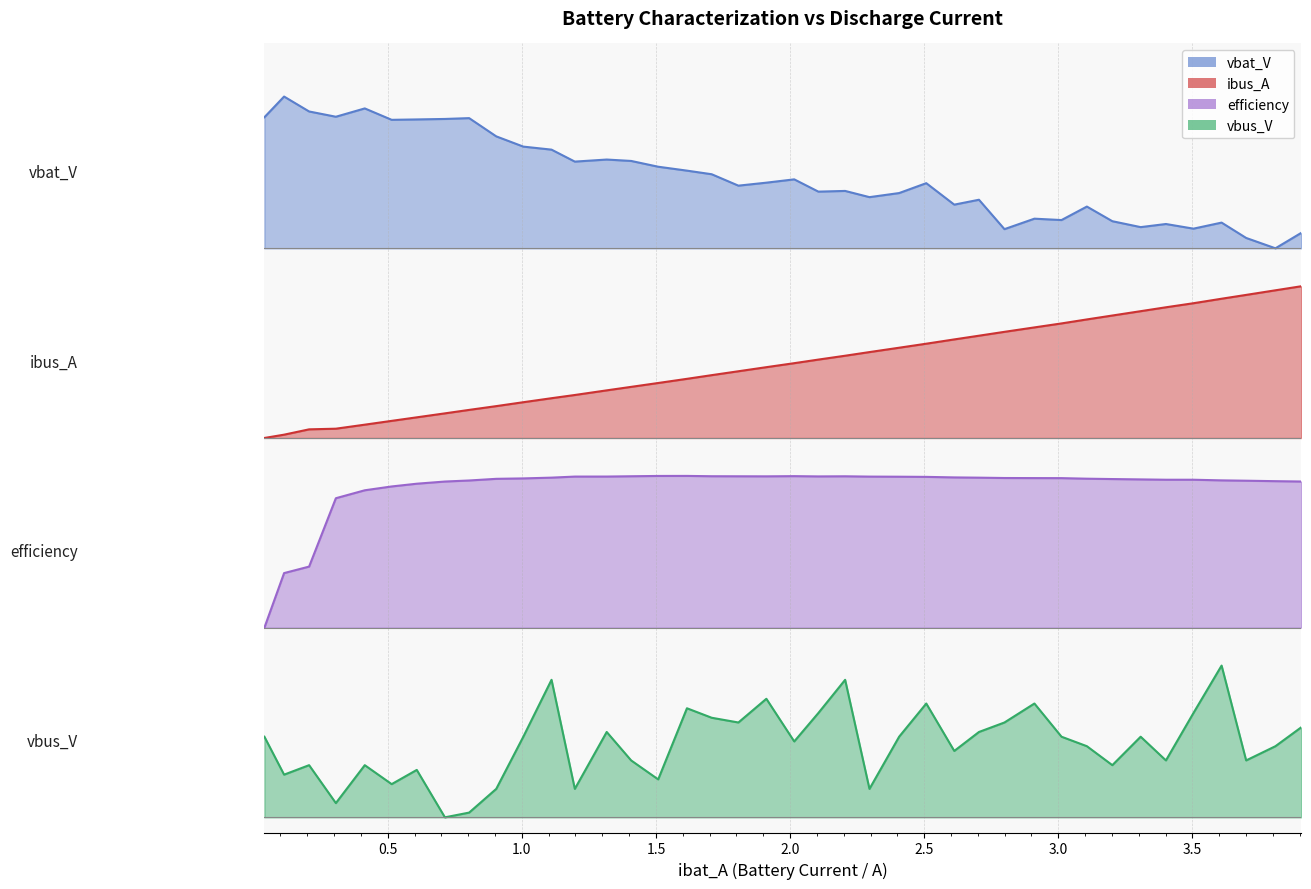

How many interior local peaks does the efficiency series have?

3